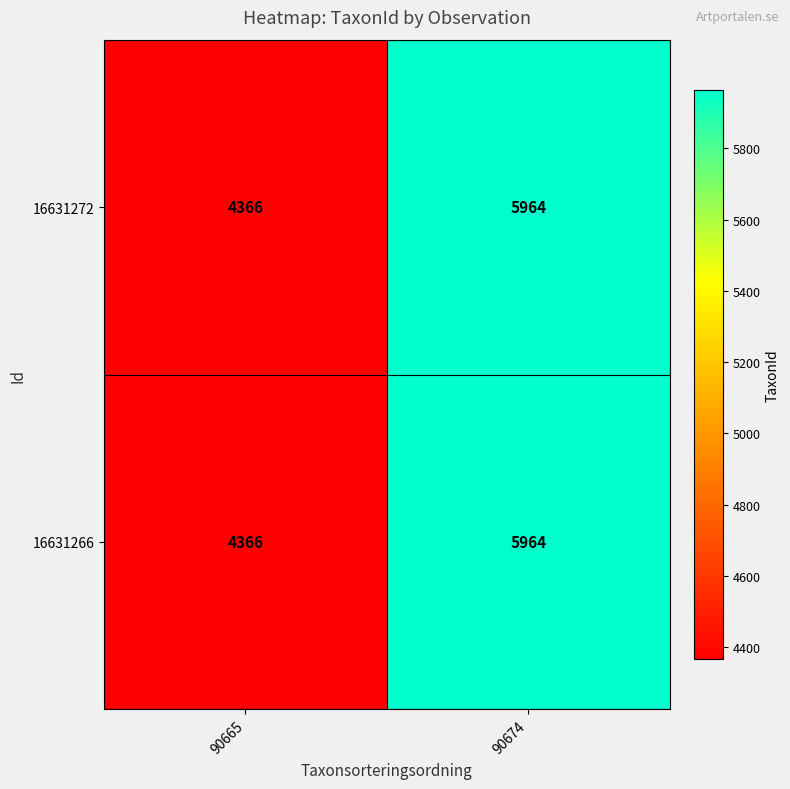

The value of 16631272 at 90674 is 5964. True or false?

True